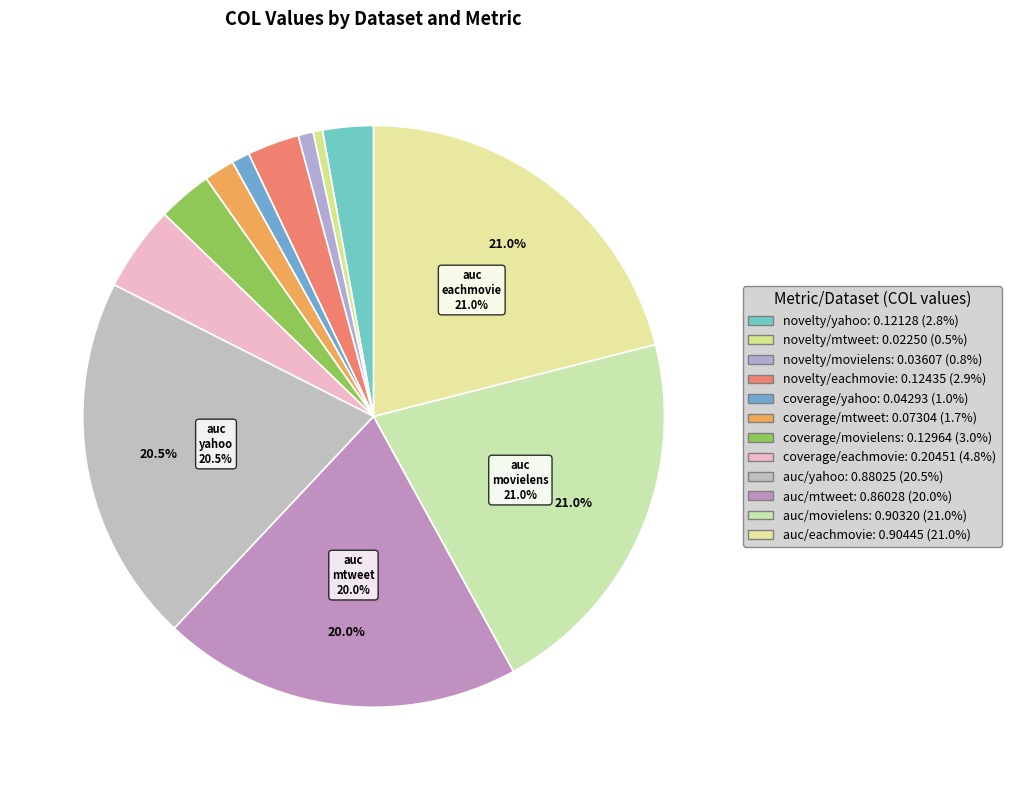

Combined, do novelty/yahoo and coverage/mtweet account for over 50%?

No